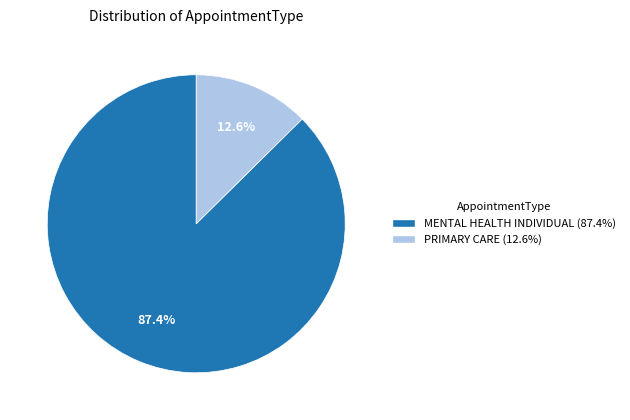

To the nearest percent, what portion does PRIMARY CARE represent?

13%